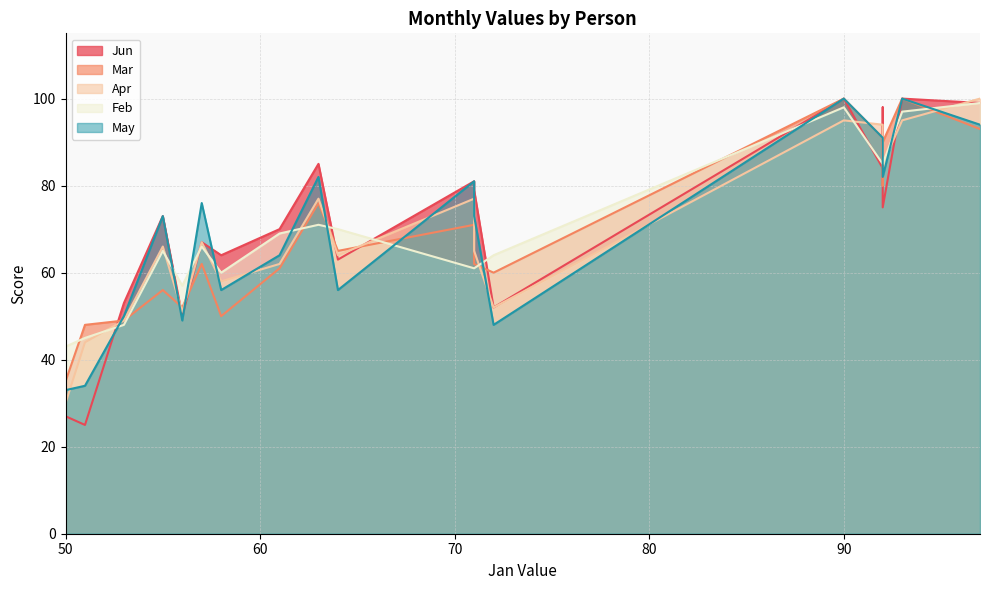

Which series has the largest range (max minus min)?

Jun